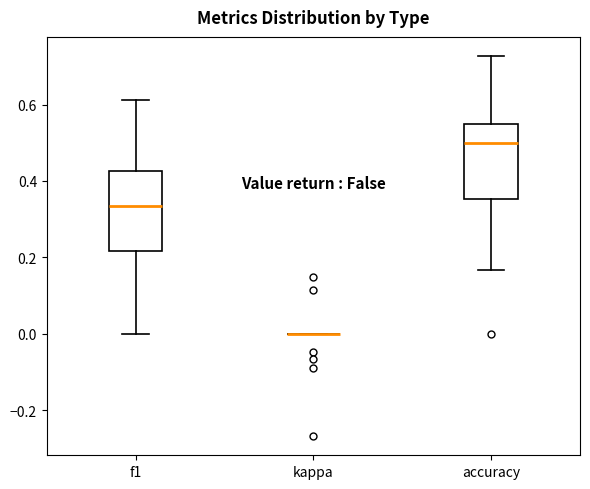

Reading left to right, read every box against the y-axis: the position of its median line, the range the box covers, and the ends of its whiskers. The values are not printed on the chart, so give them approximately, as read against the axis.

f1: median 0.34, box 0.22 to 0.42, whiskers 0.00 to 0.62
kappa: box collapsed to a line at 0.00, whiskers 0.00 to 0.00
accuracy: median 0.50, box 0.36 to 0.56, whiskers 0.16 to 0.72